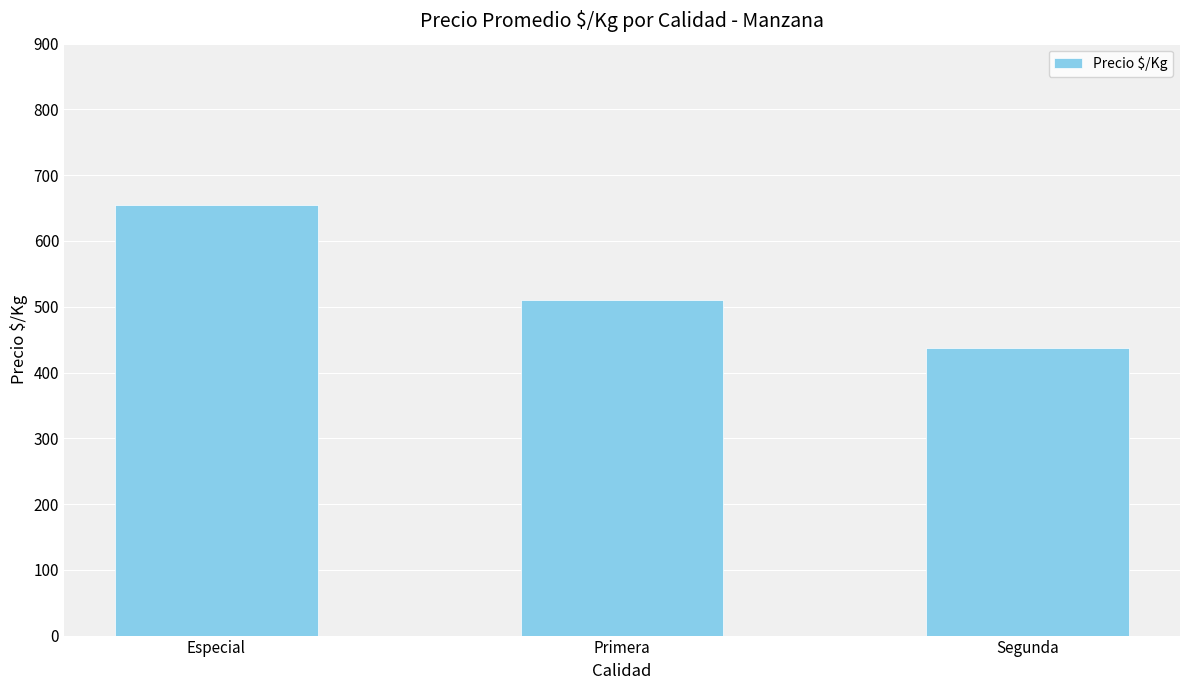

What is the minimum value shown in the chart?

437